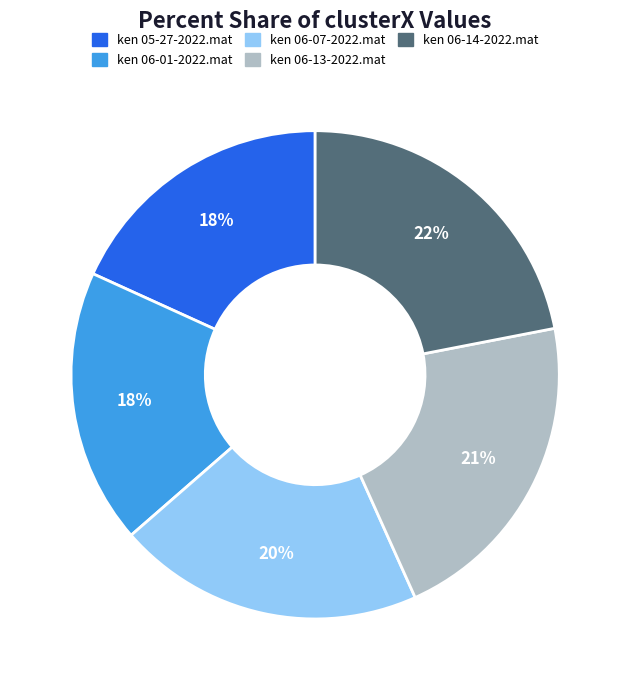

Count the number of slices in the pie.

5